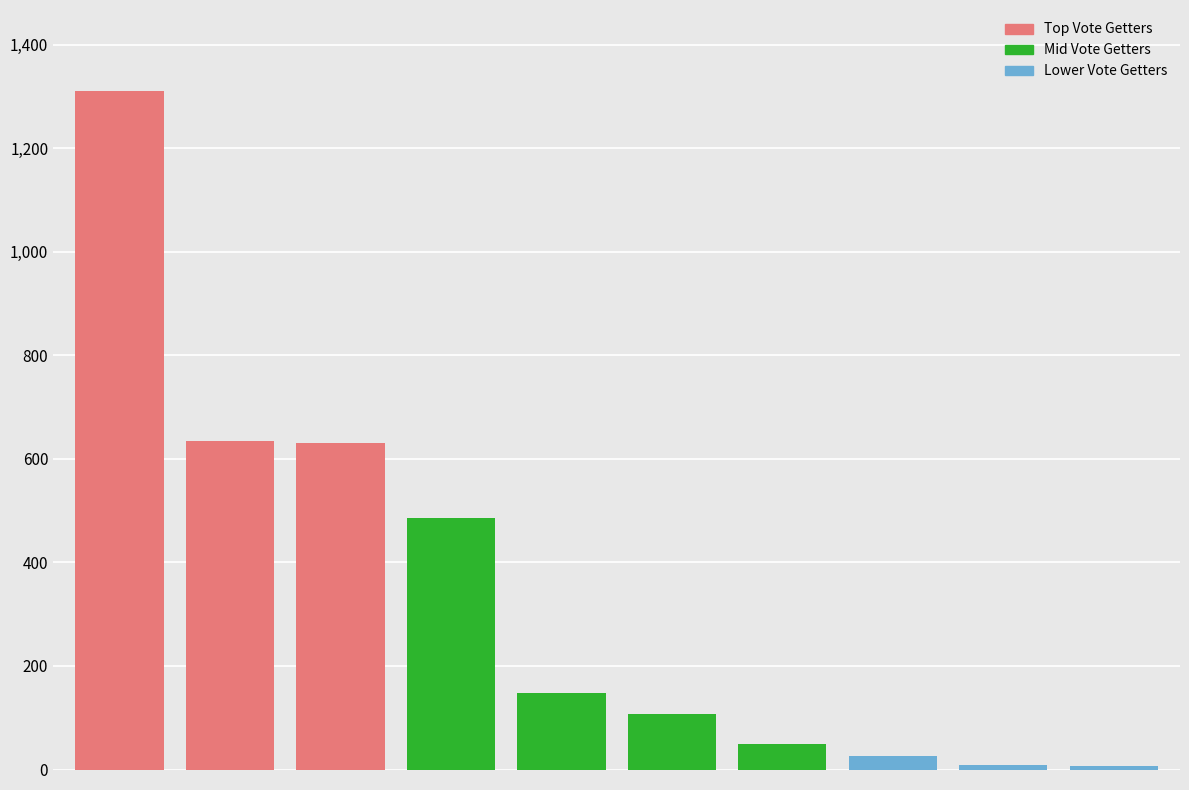

What is the average value?

341